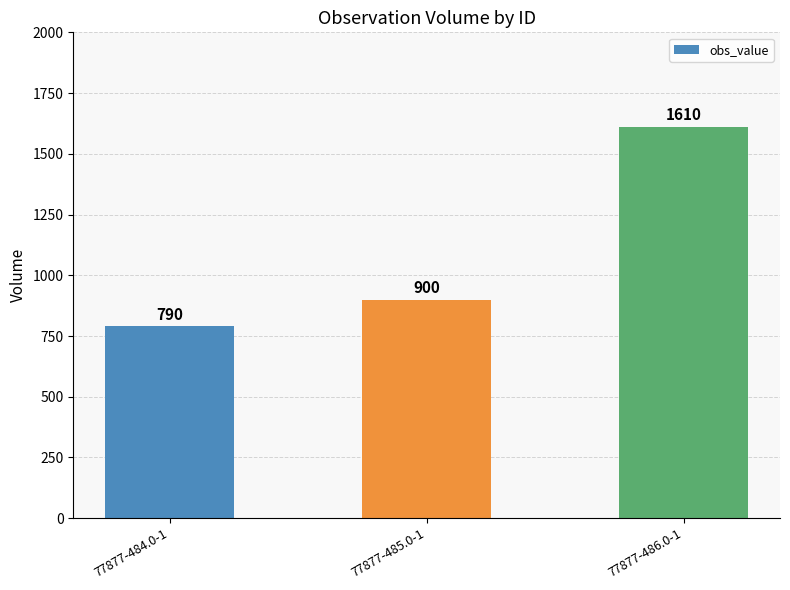

At which label is the value closest to 1200?

77877-485.0-1